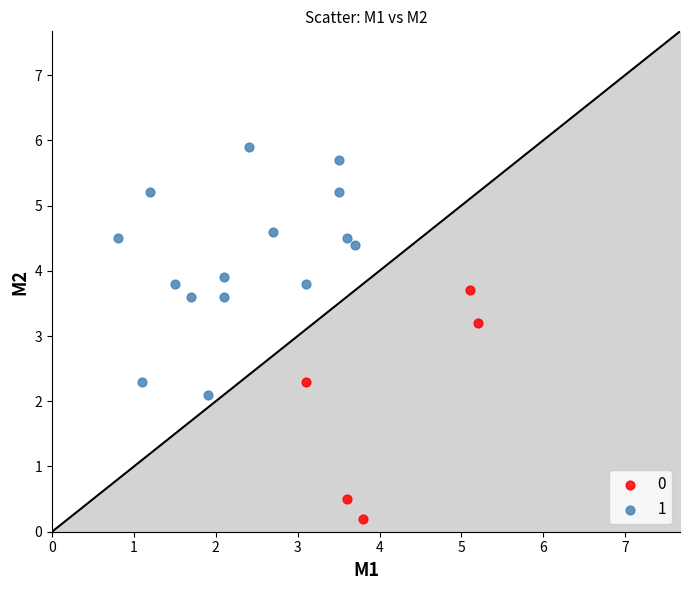

Which series reaches the minimum Y coordinate?

0